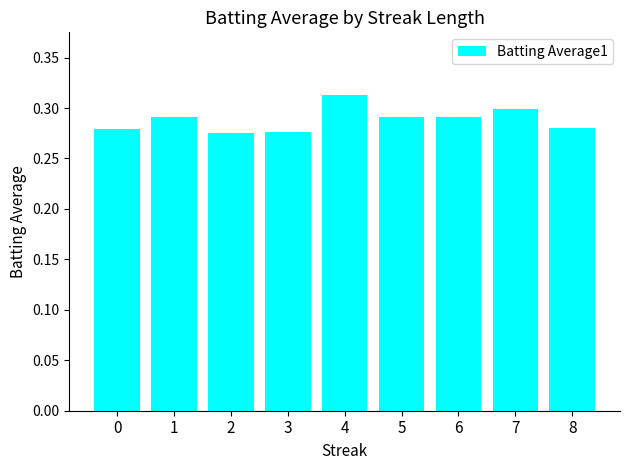

Which category has the highest value across all series?

4